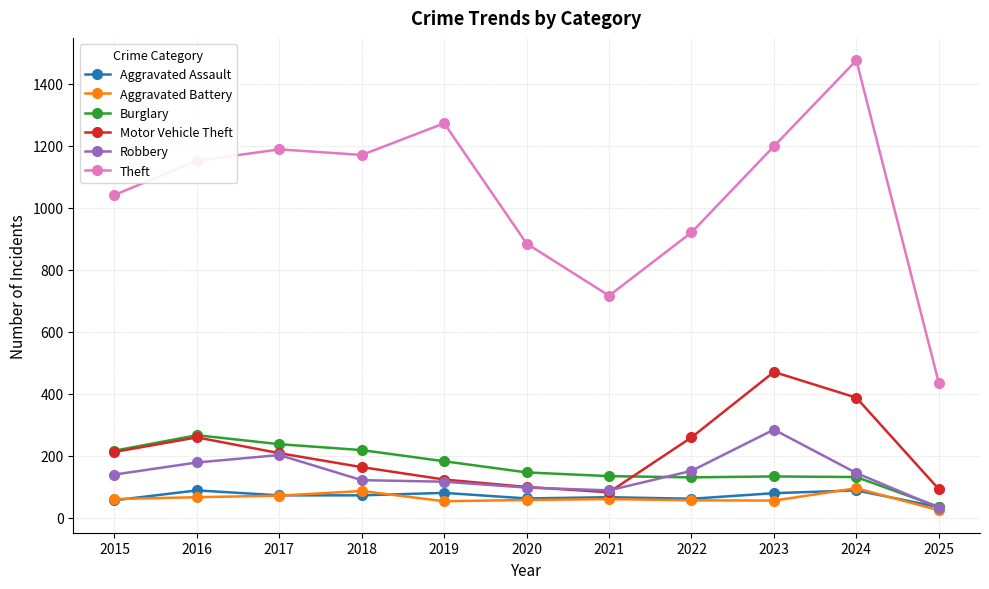

At which category does Burglary reach its first local peak?

2016